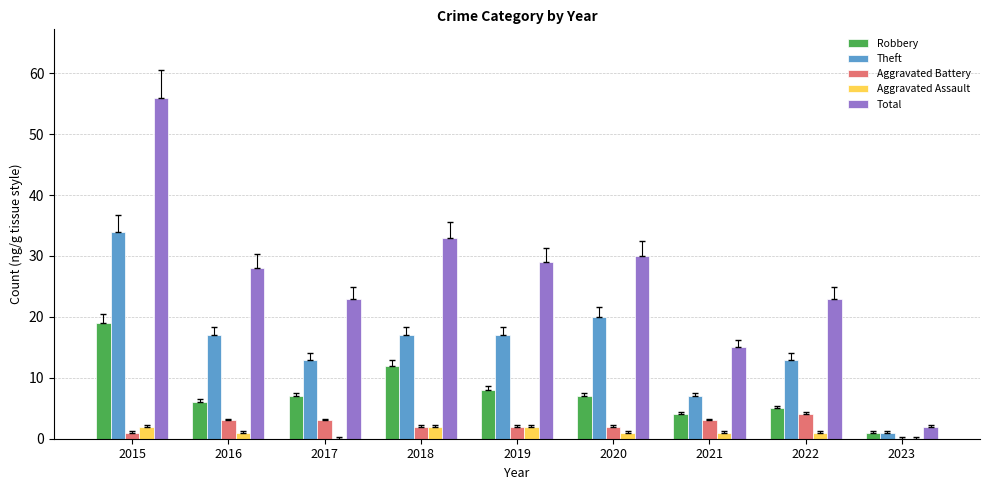

Which series has the widest spread of values?

Total